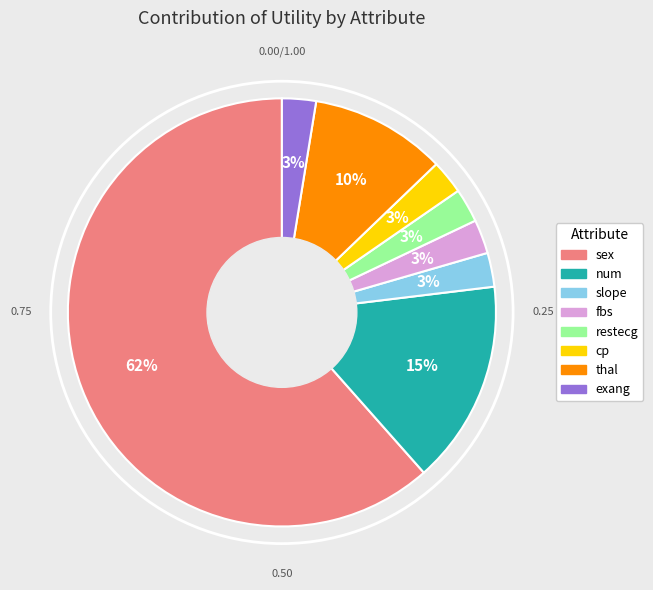

Does any single category account for the majority?

Yes